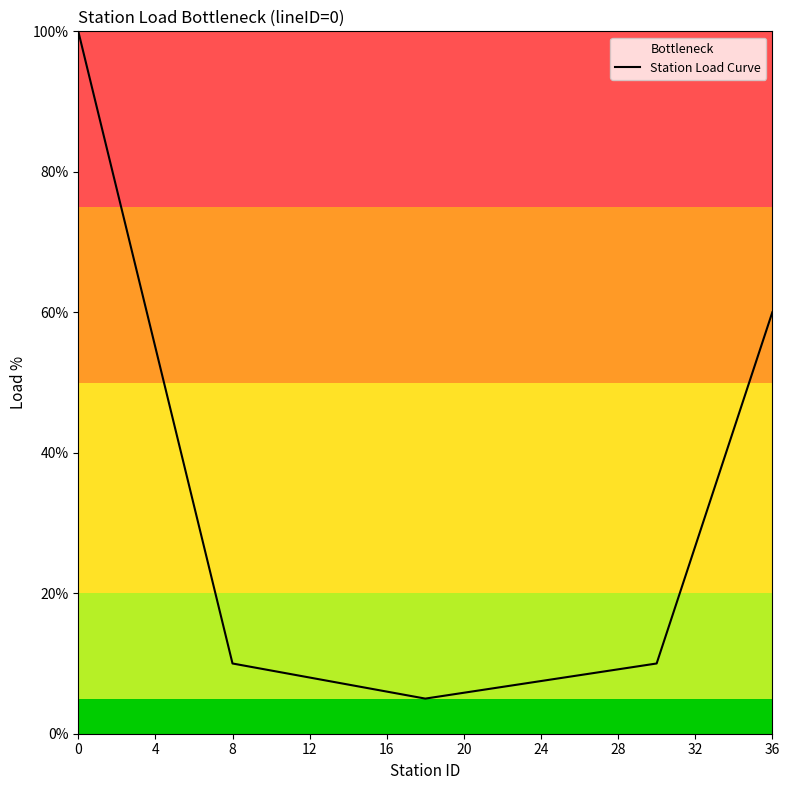

What is the approximate value at 36?

60.0